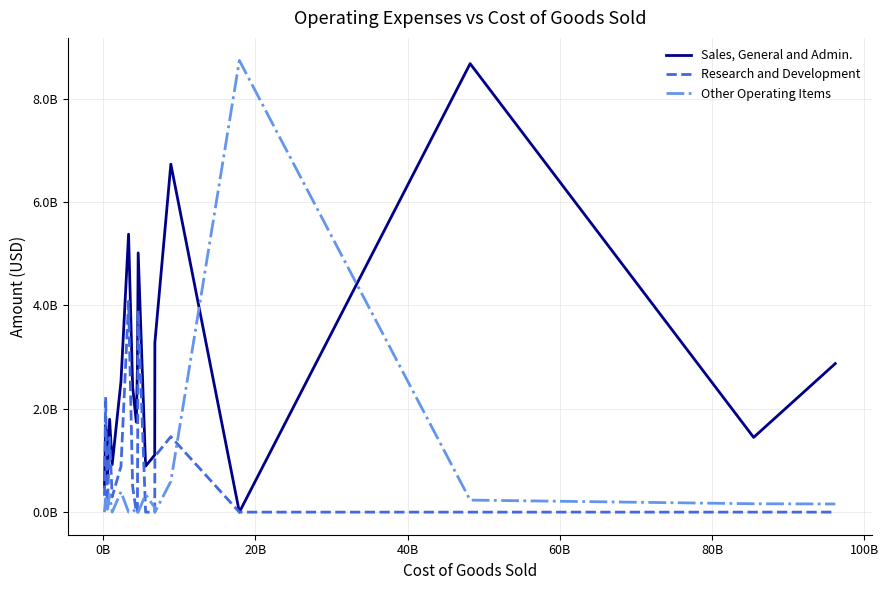

Where is Research and Development nearest to the value 2041500000?

0B